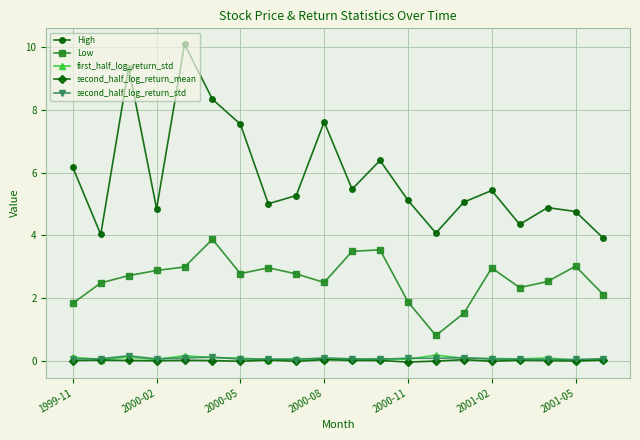

True or false: second_half_log_return_std and Low cross at least once.

False